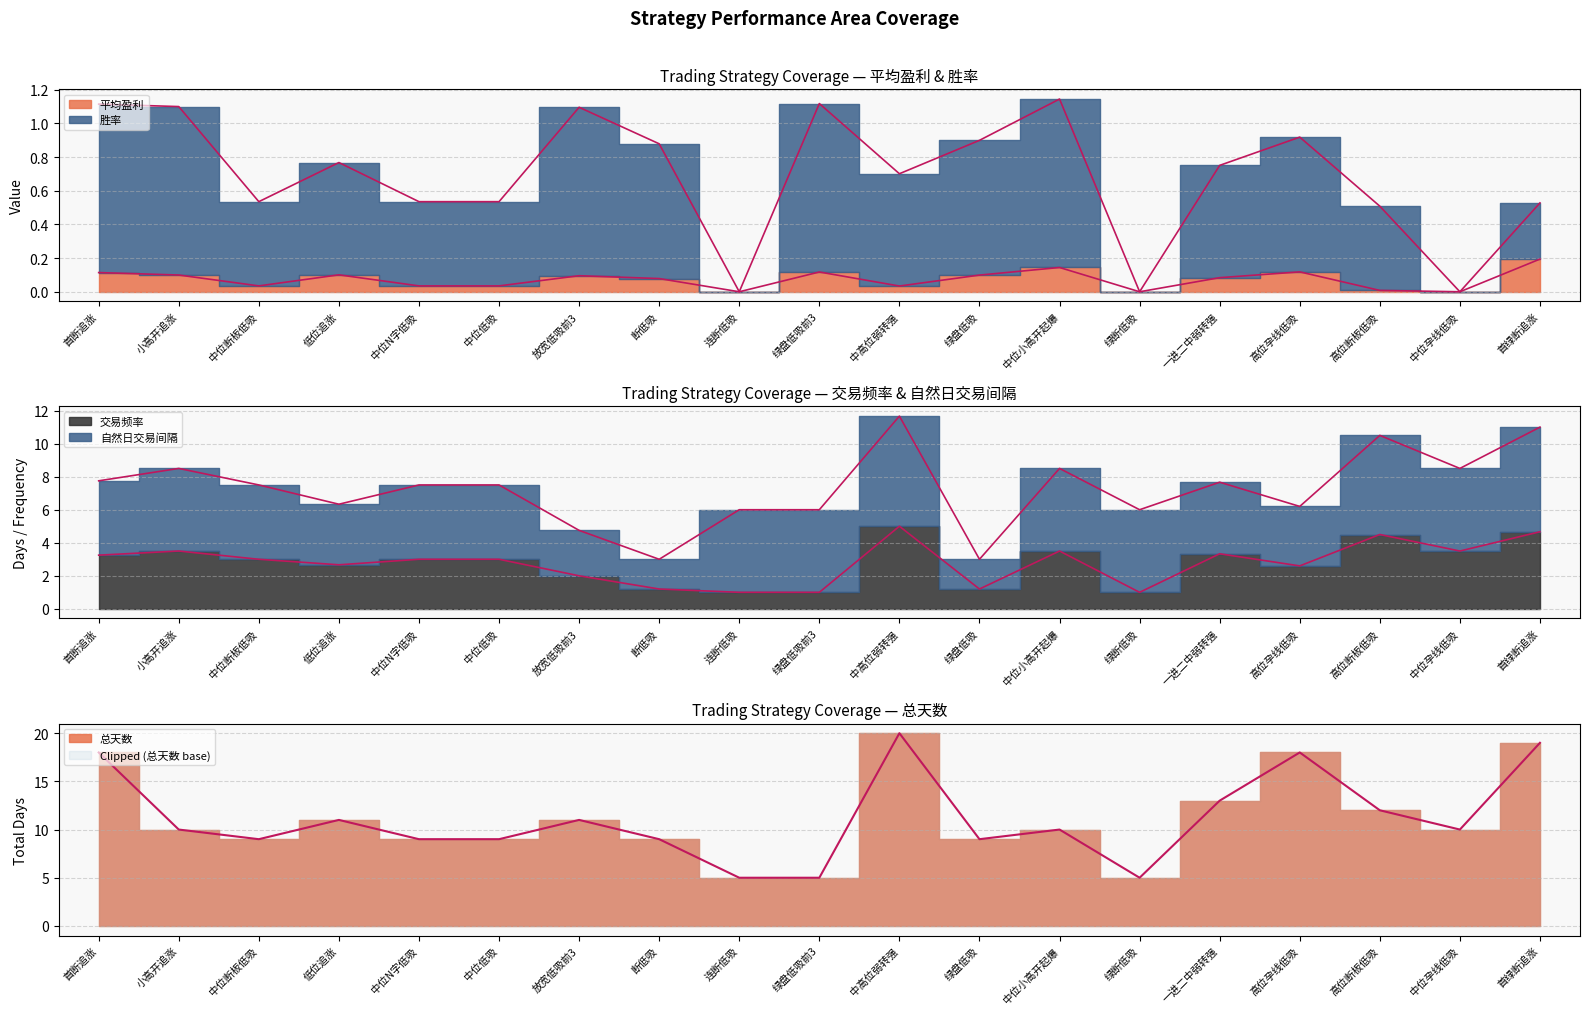

True or false: 平均盈利 and 总天数 cross at least once.

False